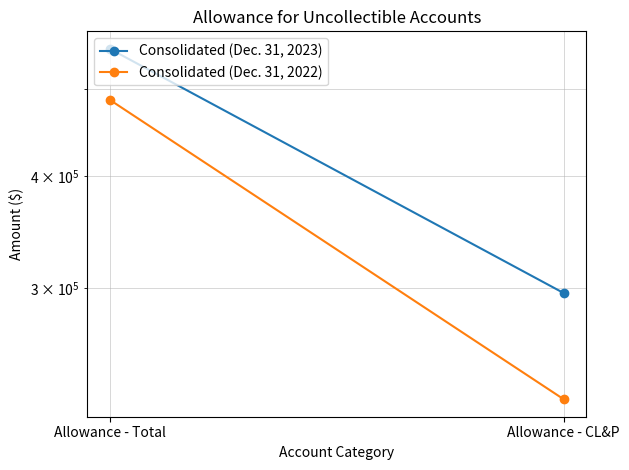

What position from the right is Allowance - Total?

2